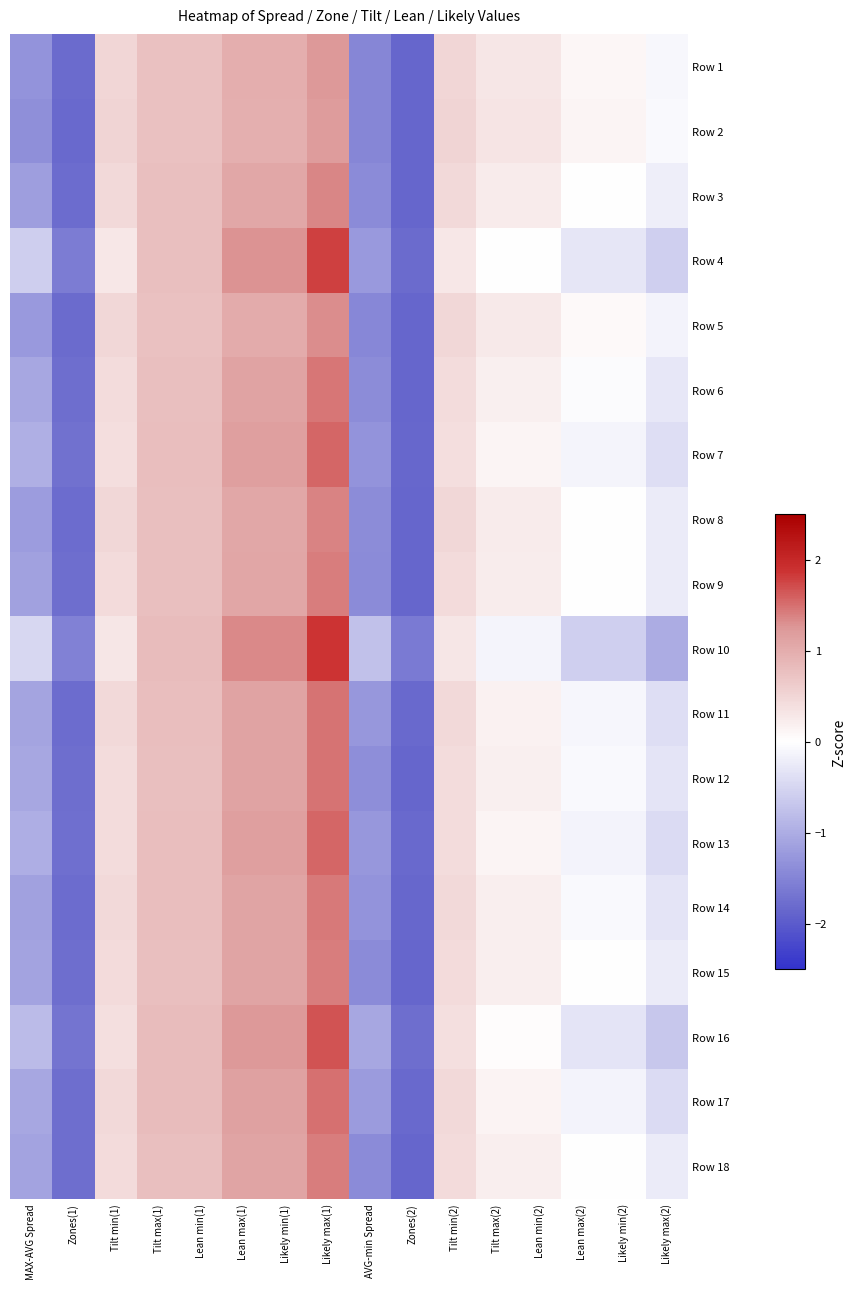

Reading left to right, list all the values displayed in this chart.

Row 1: MAX-AVG Spread=-1.3	Zones(1)=-1.8	Tilt min(1)=0.5	Tilt max(1)=0.7	Lean min(1)=0.7	Lean max(1)=1.0	Likely min(1)=1.0	Likely max(1)=1.2	AVG-min Spread=-1.5	Zones(2)=-1.9	Tilt min(2)=0.5	Tilt max(2)=0.3	Lean min(2)=0.3	Lean max(2)=0.1	Likely min(2)=0.1	Likely max(2)=-0.1
Row 2: MAX-AVG Spread=-1.4	Zones(1)=-1.8	Tilt min(1)=0.5	Tilt max(1)=0.7	Lean min(1)=0.7	Lean max(1)=1.0	Likely min(1)=1.0	Likely max(1)=1.2	AVG-min Spread=-1.5	Zones(2)=-1.9	Tilt min(2)=0.5	Tilt max(2)=0.3	Lean min(2)=0.3	Lean max(2)=0.1	Likely min(2)=0.1	Likely max(2)=-0.1
Row 3: MAX-AVG Spread=-1.2	Zones(1)=-1.8	Tilt min(1)=0.5	Tilt max(1)=0.8	Lean min(1)=0.8	Lean max(1)=1.1	Likely min(1)=1.1	Likely max(1)=1.4	AVG-min Spread=-1.4	Zones(2)=-1.9	Tilt min(2)=0.5	Tilt max(2)=0.2	Lean min(2)=0.2	Lean max(2)=0.0	Likely min(2)=0.0	Likely max(2)=-0.2
Row 4: MAX-AVG Spread=-0.6	Zones(1)=-1.6	Tilt min(1)=0.3	Tilt max(1)=0.8	Lean min(1)=0.8	Lean max(1)=1.3	Likely min(1)=1.3	Likely max(1)=1.8	AVG-min Spread=-1.2	Zones(2)=-1.8	Tilt min(2)=0.3	Tilt max(2)=-0.0	Lean min(2)=-0.0	Lean max(2)=-0.3	Likely min(2)=-0.3	Likely max(2)=-0.6
Row 5: MAX-AVG Spread=-1.2	Zones(1)=-1.8	Tilt min(1)=0.5	Tilt max(1)=0.8	Lean min(1)=0.8	Lean max(1)=1.0	Likely min(1)=1.0	Likely max(1)=1.3	AVG-min Spread=-1.4	Zones(2)=-1.9	Tilt min(2)=0.5	Tilt max(2)=0.3	Lean min(2)=0.3	Lean max(2)=0.1	Likely min(2)=0.1	Likely max(2)=-0.1
Row 6: MAX-AVG Spread=-1.1	Zones(1)=-1.8	Tilt min(1)=0.4	Tilt max(1)=0.8	Lean min(1)=0.8	Lean max(1)=1.1	Likely min(1)=1.1	Likely max(1)=1.5	AVG-min Spread=-1.4	Zones(2)=-1.9	Tilt min(2)=0.4	Tilt max(2)=0.2	Lean min(2)=0.2	Lean max(2)=-0.0	Likely min(2)=-0.0	Likely max(2)=-0.3
Row 7: MAX-AVG Spread=-1.0	Zones(1)=-1.7	Tilt min(1)=0.4	Tilt max(1)=0.8	Lean min(1)=0.8	Lean max(1)=1.2	Likely min(1)=1.2	Likely max(1)=1.6	AVG-min Spread=-1.3	Zones(2)=-1.9	Tilt min(2)=0.4	Tilt max(2)=0.1	Lean min(2)=0.1	Lean max(2)=-0.1	Likely min(2)=-0.1	Likely max(2)=-0.4
Row 8: MAX-AVG Spread=-1.2	Zones(1)=-1.8	Tilt min(1)=0.5	Tilt max(1)=0.8	Lean min(1)=0.8	Lean max(1)=1.1	Likely min(1)=1.1	Likely max(1)=1.4	AVG-min Spread=-1.4	Zones(2)=-1.9	Tilt min(2)=0.5	Tilt max(2)=0.2	Lean min(2)=0.2	Lean max(2)=-0.0	Likely min(2)=-0.0	Likely max(2)=-0.2
Row 9: MAX-AVG Spread=-1.1	Zones(1)=-1.8	Tilt min(1)=0.4	Tilt max(1)=0.8	Lean min(1)=0.8	Lean max(1)=1.1	Likely min(1)=1.1	Likely max(1)=1.4	AVG-min Spread=-1.4	Zones(2)=-1.9	Tilt min(2)=0.4	Tilt max(2)=0.2	Lean min(2)=0.2	Lean max(2)=-0.0	Likely min(2)=-0.0	Likely max(2)=-0.2
Row 10: MAX-AVG Spread=-0.5	Zones(1)=-1.5	Tilt min(1)=0.3	Tilt max(1)=0.8	Lean min(1)=0.8	Lean max(1)=1.3	Likely min(1)=1.3	Likely max(1)=1.9	AVG-min Spread=-0.8	Zones(2)=-1.6	Tilt min(2)=0.3	Tilt max(2)=-0.1	Lean min(2)=-0.1	Lean max(2)=-0.6	Likely min(2)=-0.6	Likely max(2)=-1.0
Row 11: MAX-AVG Spread=-1.1	Zones(1)=-1.8	Tilt min(1)=0.5	Tilt max(1)=0.8	Lean min(1)=0.8	Lean max(1)=1.1	Likely min(1)=1.1	Likely max(1)=1.5	AVG-min Spread=-1.3	Zones(2)=-1.8	Tilt min(2)=0.5	Tilt max(2)=0.2	Lean min(2)=0.2	Lean max(2)=-0.1	Likely min(2)=-0.1	Likely max(2)=-0.4
Row 12: MAX-AVG Spread=-1.1	Zones(1)=-1.8	Tilt min(1)=0.4	Tilt max(1)=0.8	Lean min(1)=0.8	Lean max(1)=1.1	Likely min(1)=1.1	Likely max(1)=1.5	AVG-min Spread=-1.4	Zones(2)=-1.9	Tilt min(2)=0.4	Tilt max(2)=0.2	Lean min(2)=0.2	Lean max(2)=-0.1	Likely min(2)=-0.1	Likely max(2)=-0.3
Row 13: MAX-AVG Spread=-1.0	Zones(1)=-1.7	Tilt min(1)=0.4	Tilt max(1)=0.8	Lean min(1)=0.8	Lean max(1)=1.2	Likely min(1)=1.2	Likely max(1)=1.5	AVG-min Spread=-1.3	Zones(2)=-1.8	Tilt min(2)=0.4	Tilt max(2)=0.1	Lean min(2)=0.1	Lean max(2)=-0.2	Likely min(2)=-0.2	Likely max(2)=-0.4
Row 14: MAX-AVG Spread=-1.1	Zones(1)=-1.8	Tilt min(1)=0.5	Tilt max(1)=0.8	Lean min(1)=0.8	Lean max(1)=1.1	Likely min(1)=1.1	Likely max(1)=1.4	AVG-min Spread=-1.3	Zones(2)=-1.8	Tilt min(2)=0.5	Tilt max(2)=0.2	Lean min(2)=0.2	Lean max(2)=-0.1	Likely min(2)=-0.1	Likely max(2)=-0.3
Row 15: MAX-AVG Spread=-1.1	Zones(1)=-1.8	Tilt min(1)=0.4	Tilt max(1)=0.8	Lean min(1)=0.8	Lean max(1)=1.1	Likely min(1)=1.1	Likely max(1)=1.4	AVG-min Spread=-1.4	Zones(2)=-1.9	Tilt min(2)=0.4	Tilt max(2)=0.2	Lean min(2)=0.2	Lean max(2)=-0.0	Likely min(2)=-0.0	Likely max(2)=-0.2
Row 16: MAX-AVG Spread=-0.8	Zones(1)=-1.7	Tilt min(1)=0.4	Tilt max(1)=0.8	Lean min(1)=0.8	Lean max(1)=1.2	Likely min(1)=1.2	Likely max(1)=1.7	AVG-min Spread=-1.1	Zones(2)=-1.8	Tilt min(2)=0.4	Tilt max(2)=0.0	Lean min(2)=0.0	Lean max(2)=-0.3	Likely min(2)=-0.3	Likely max(2)=-0.7
Row 17: MAX-AVG Spread=-1.1	Zones(1)=-1.8	Tilt min(1)=0.5	Tilt max(1)=0.8	Lean min(1)=0.8	Lean max(1)=1.2	Likely min(1)=1.2	Likely max(1)=1.5	AVG-min Spread=-1.2	Zones(2)=-1.8	Tilt min(2)=0.5	Tilt max(2)=0.2	Lean min(2)=0.2	Lean max(2)=-0.1	Likely min(2)=-0.1	Likely max(2)=-0.4
Row 18: MAX-AVG Spread=-1.1	Zones(1)=-1.8	Tilt min(1)=0.4	Tilt max(1)=0.8	Lean min(1)=0.8	Lean max(1)=1.1	Likely min(1)=1.1	Likely max(1)=1.4	AVG-min Spread=-1.4	Zones(2)=-1.9	Tilt min(2)=0.4	Tilt max(2)=0.2	Lean min(2)=0.2	Lean max(2)=-0.0	Likely min(2)=-0.0	Likely max(2)=-0.2